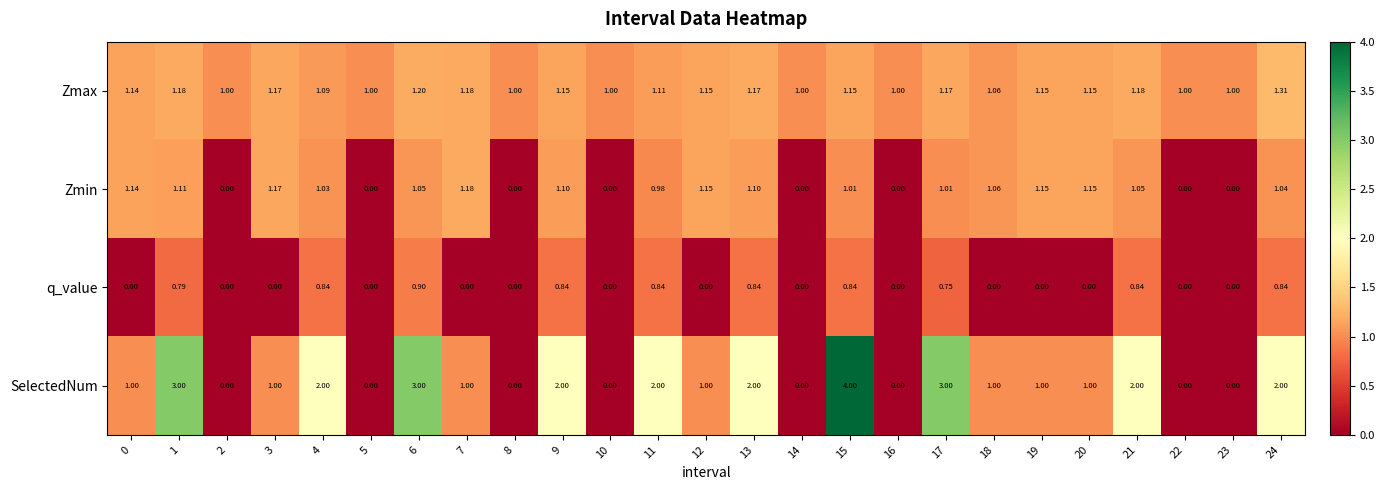

Is the value of Zmax at 17 greater than the value of SelectedNum at 0?

Yes